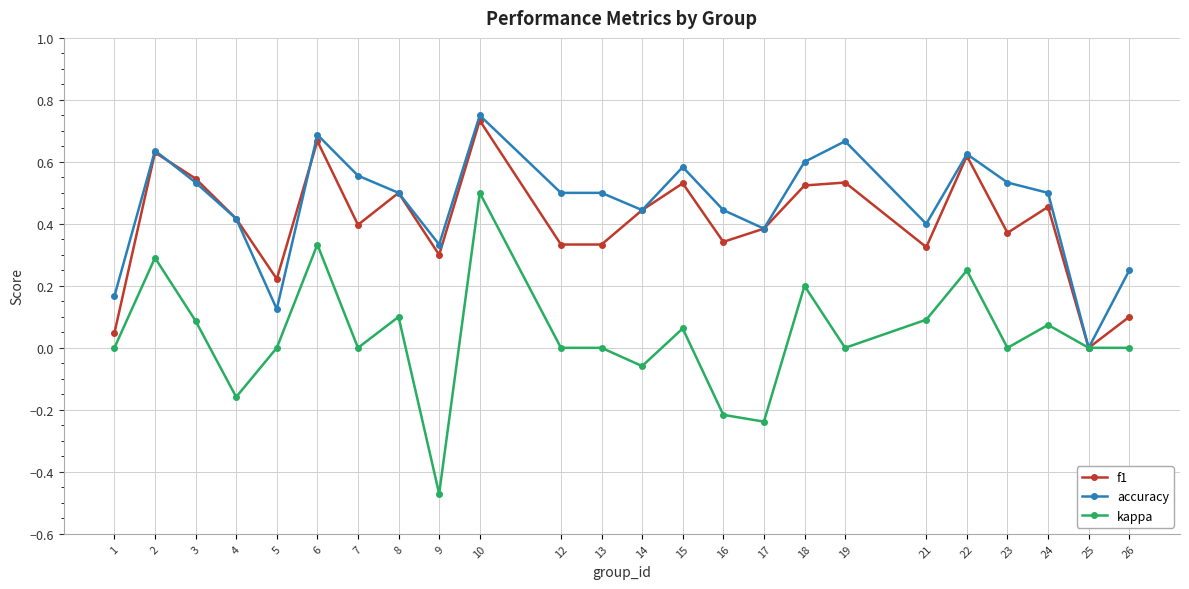

Is this an area chart (filled region under the line)?

No